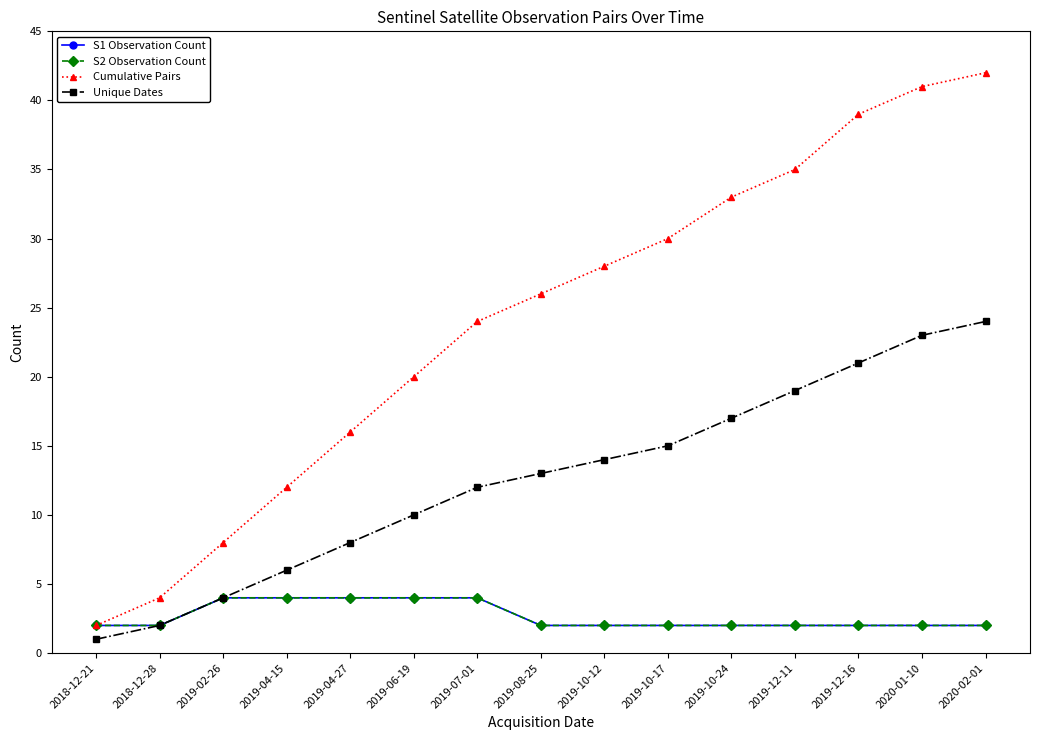

Between 2019-12-16 and 2020-01-10, which series saw the biggest shift?

Cumulative Pairs